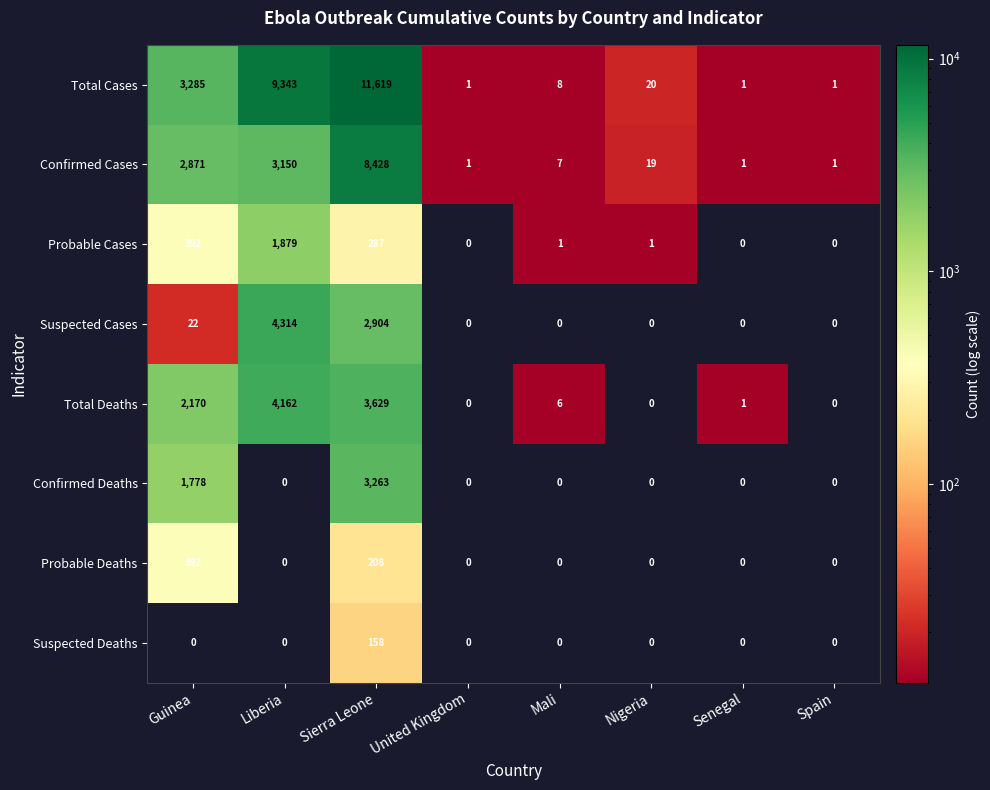

Is it true that Total Cases equals 9343 at Liberia?

True